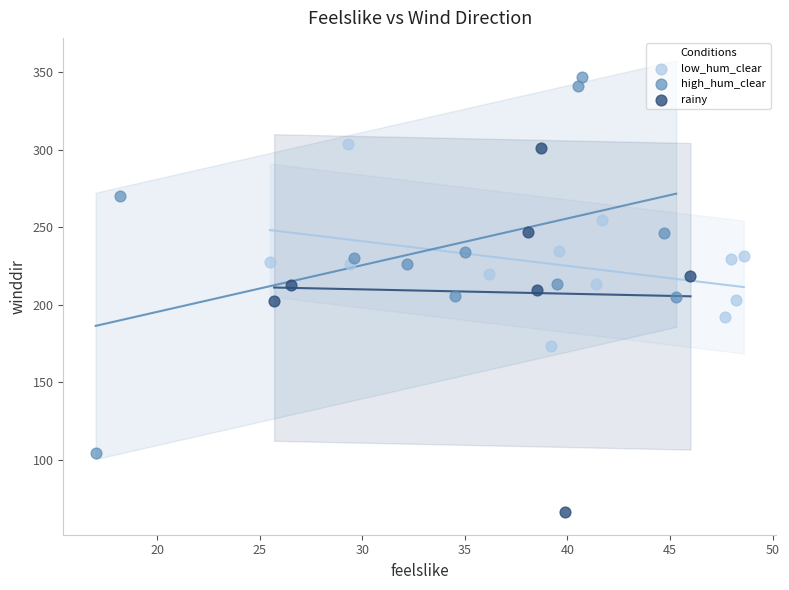

Which series has the largest Y range (max minus min)?

high_hum_clear